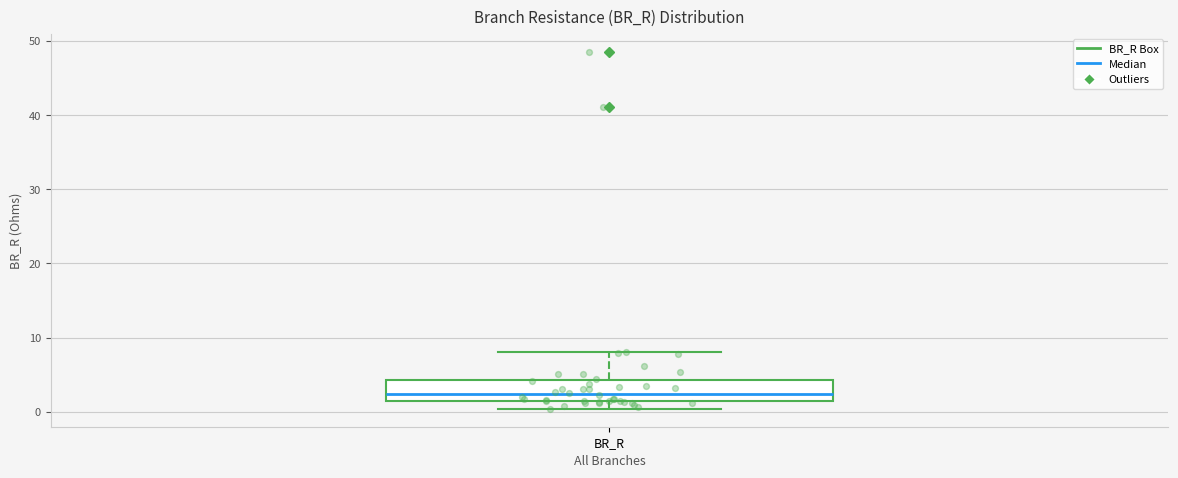

Read this box plot against the y-axis: the position of the median line, the range covered by the box, and the ends of both whiskers. The values are not printed on the chart, so give them approximately, as read against the axis.

median 2, box 1 to 4, whiskers 0 to 8